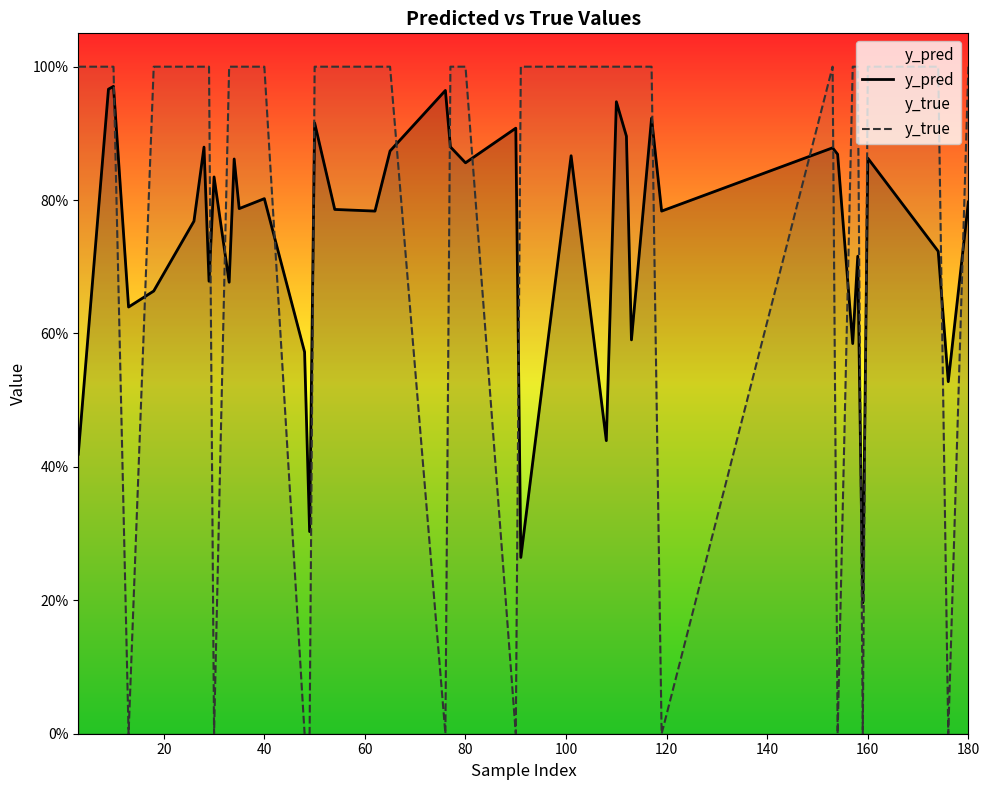

How many interior local peaks does the y_pred series have?

14